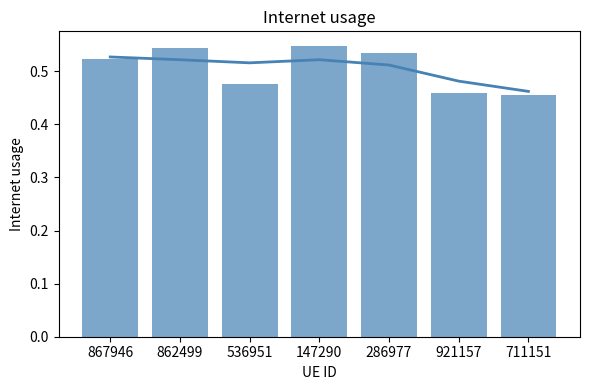

Reading left to right, extract all data points from this chart.

0.5	0.5	0.5	0.5	0.5	0.5	0.5